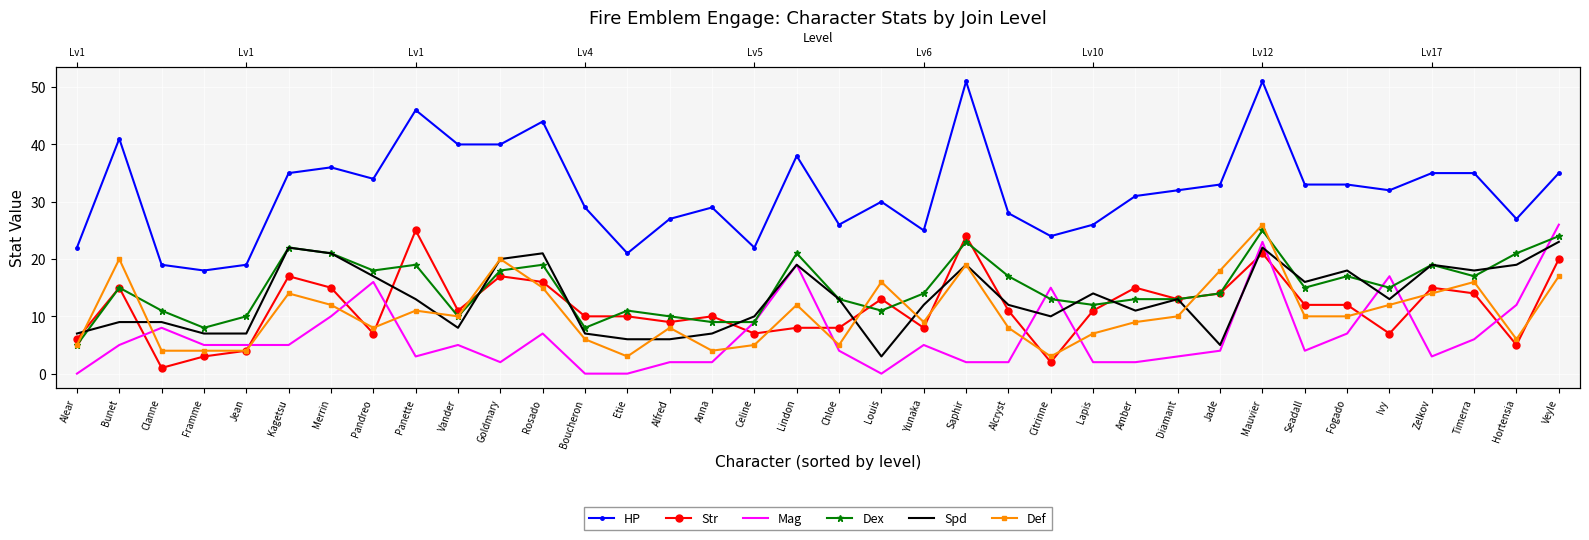

What is the lowest value of the Dex series?

5